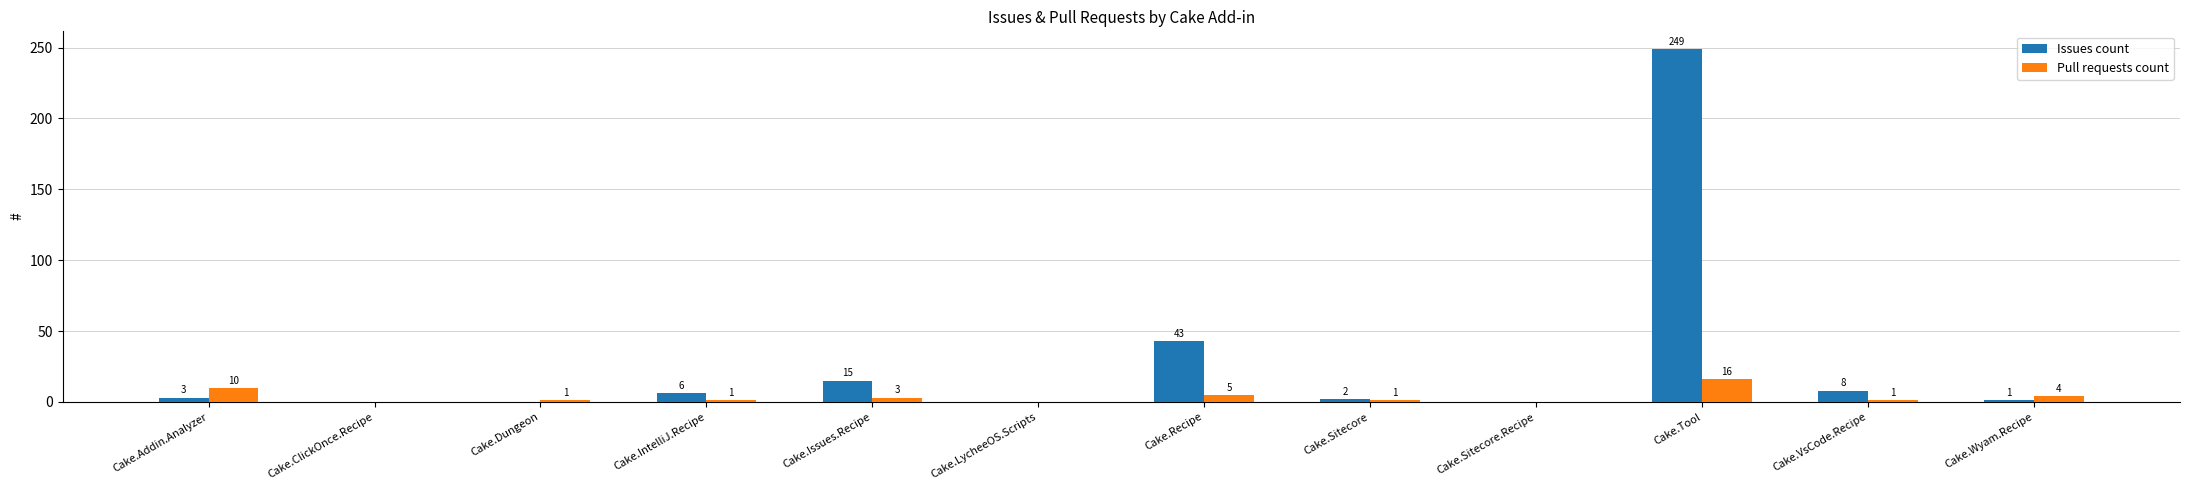

What is the maximum value for Pull requests count?

16